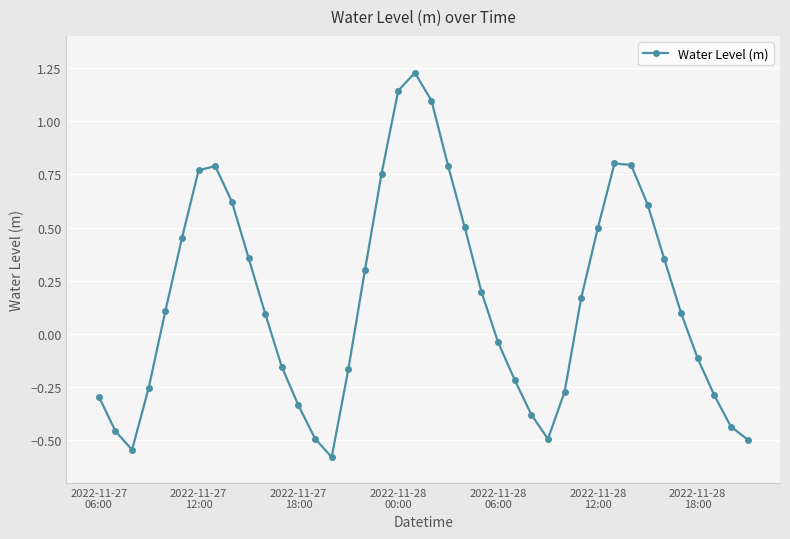

What is the sum of all values?

6.5